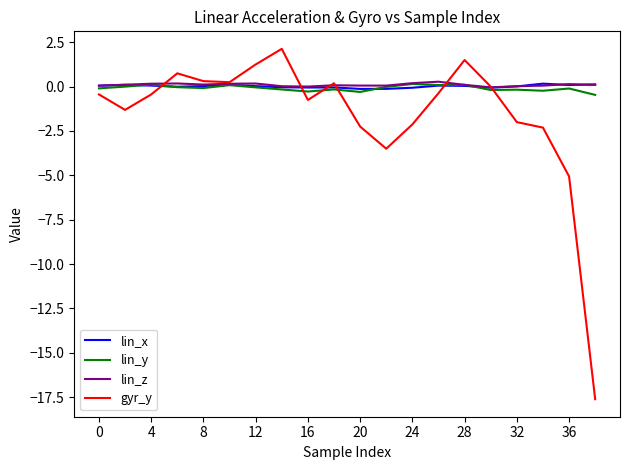

What is the difference between the maximum and minimum values in the lin_y series?

0.6